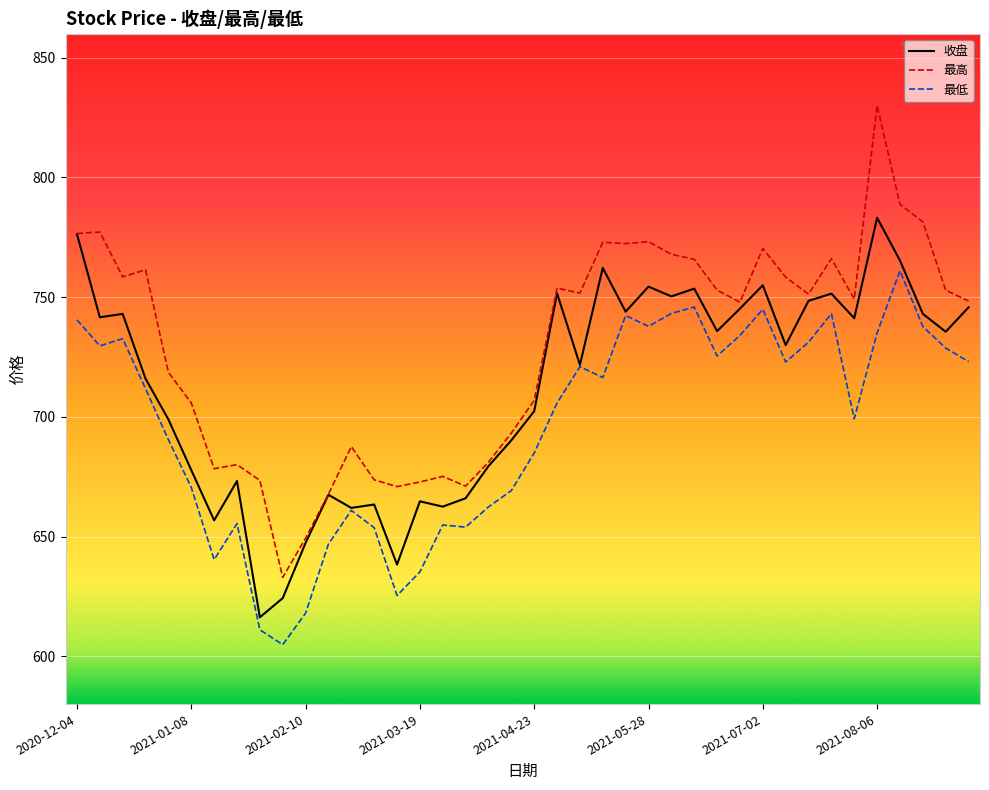

What is the average value of the 收盘 series?

712.1